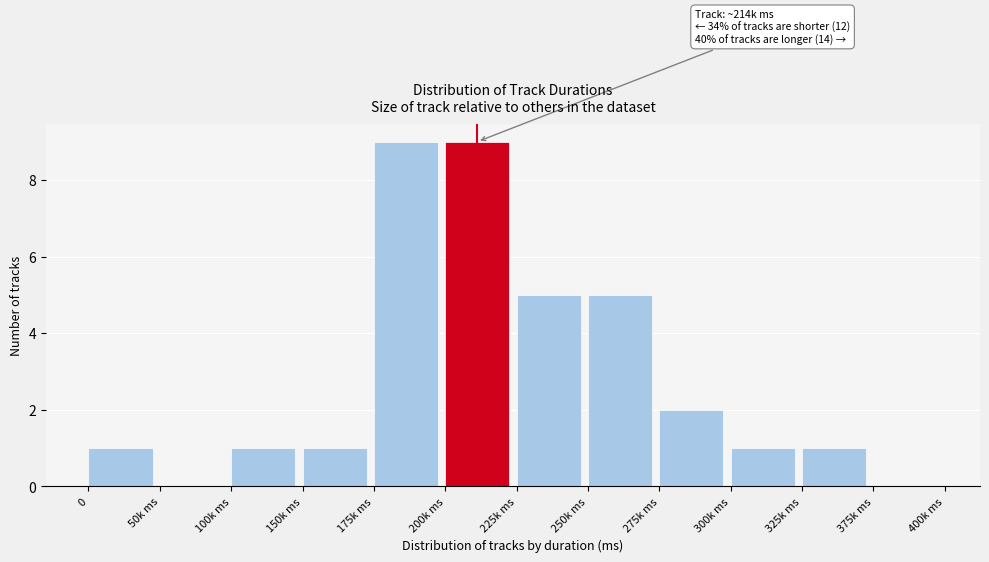

Reading left to right, extract all data points from this chart.

0=1	50k ms=0	100k ms=1	150k ms=1	175k ms=9	200k ms=9	225k ms=5	250k ms=5	275k ms=2	300k ms=1	325k ms=1	375k ms=0